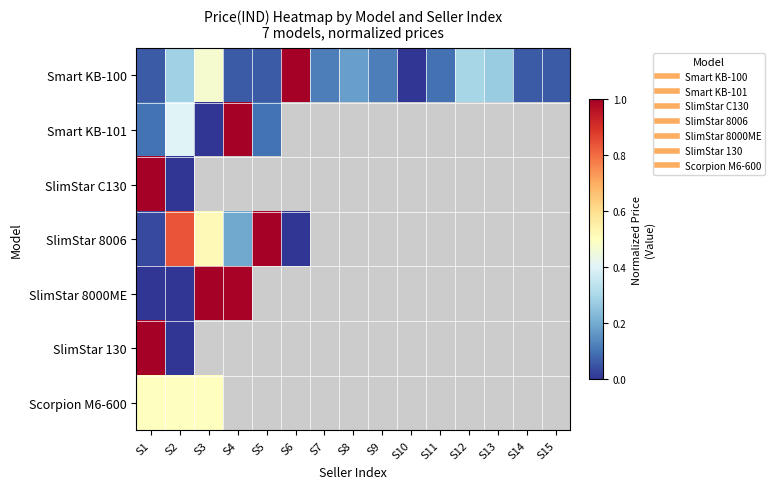

How many categories are shown in the chart?

15